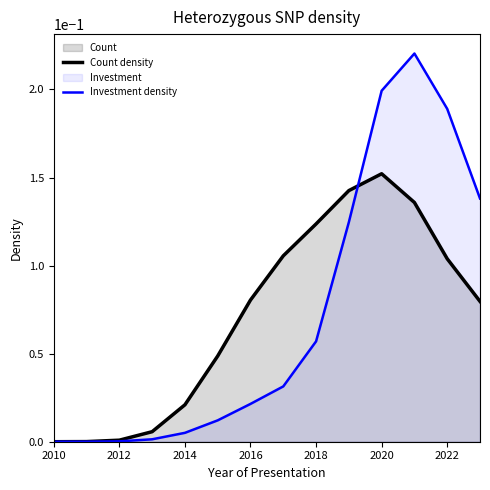

Rank the series by their maximum value, from highest to lowest.

Investment density, Count density